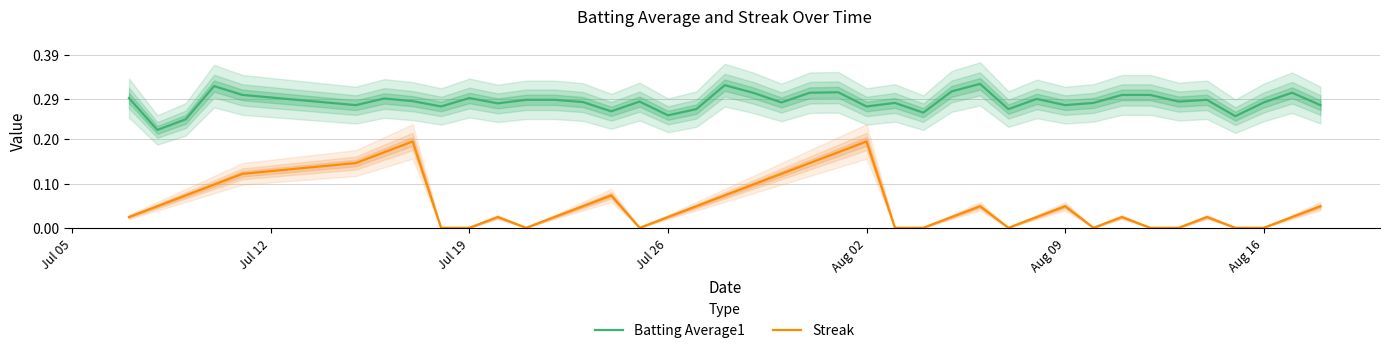

Which series has the largest total across all categories?

Batting Average1